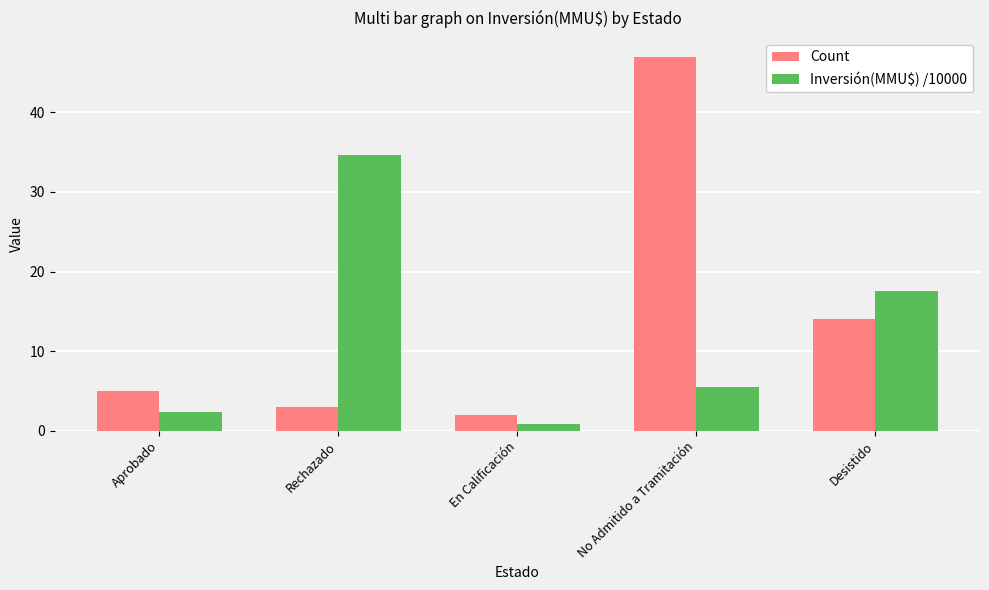

Which category has the highest value in the Inversión(MMU$) /10000 series?

Rechazado